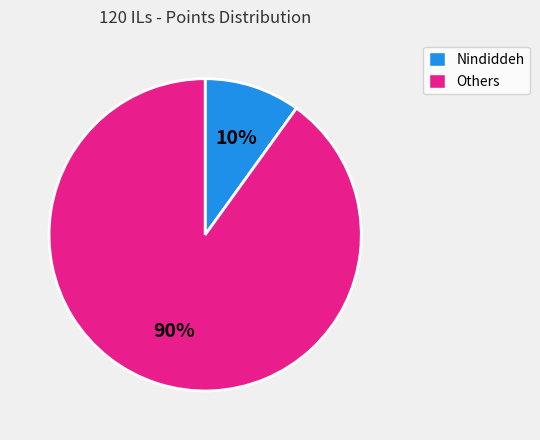

Does any single category account for the majority?

Yes